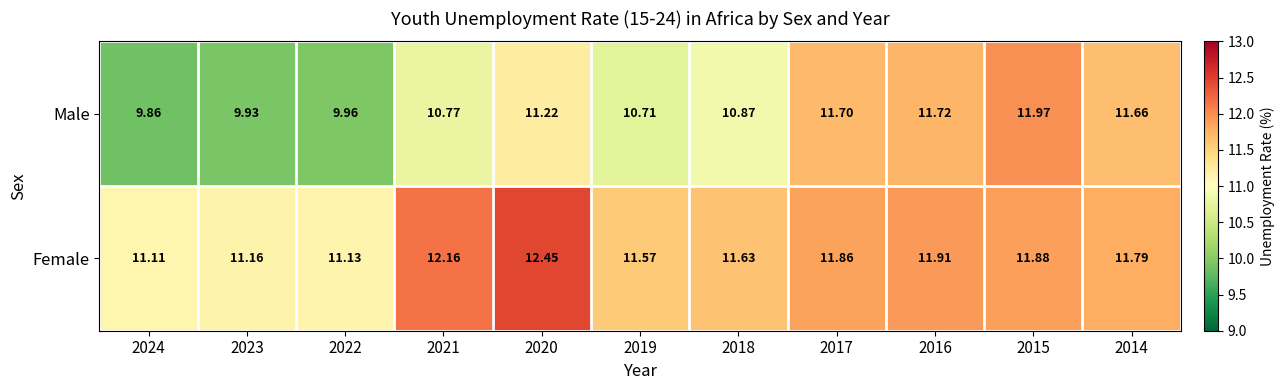

Which series has the largest total across all categories?

Female